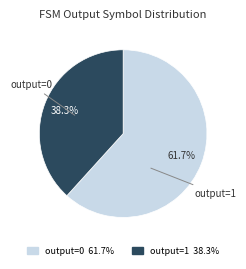

Does any single category account for the majority?

Yes